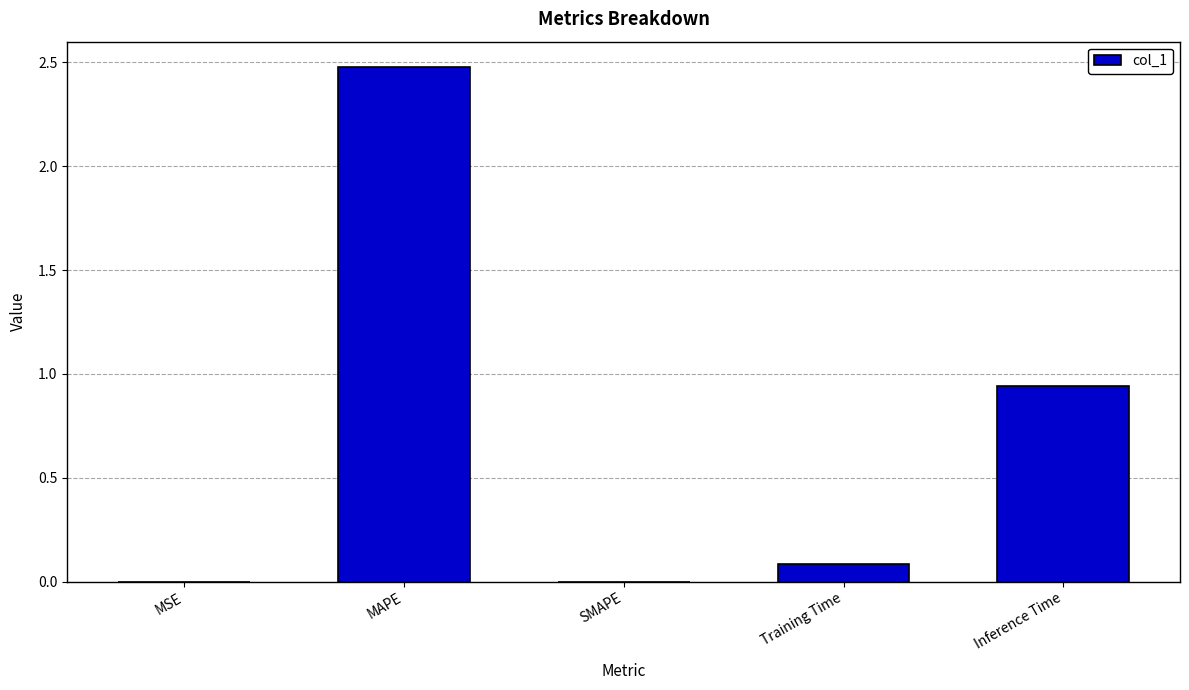

How many categories are shown in the chart?

5